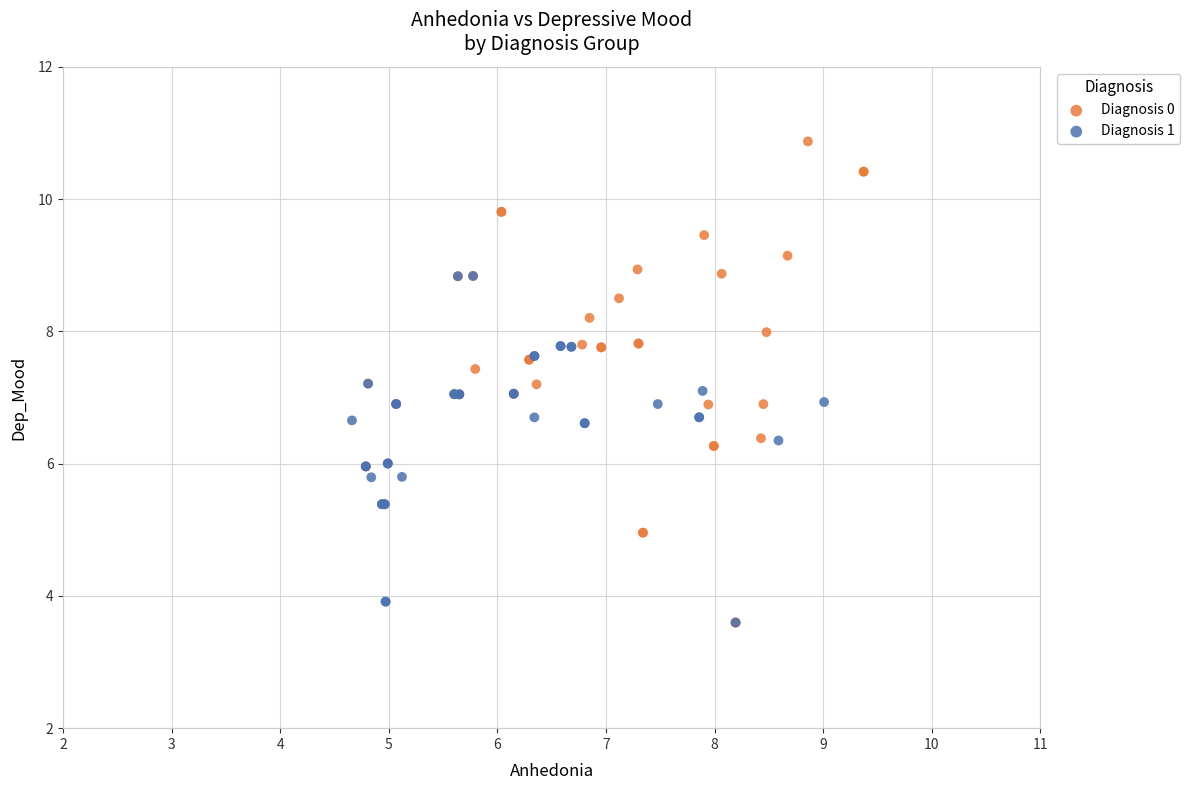

Which series has the widest spread of Y values?

Diagnosis 0